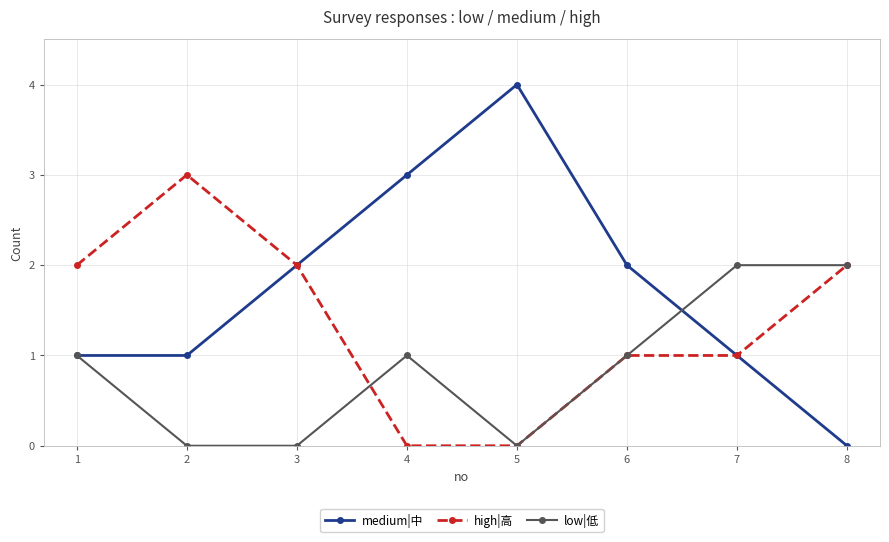

List the series in order of their peak value, lowest first.

low|低, high|高, medium|中